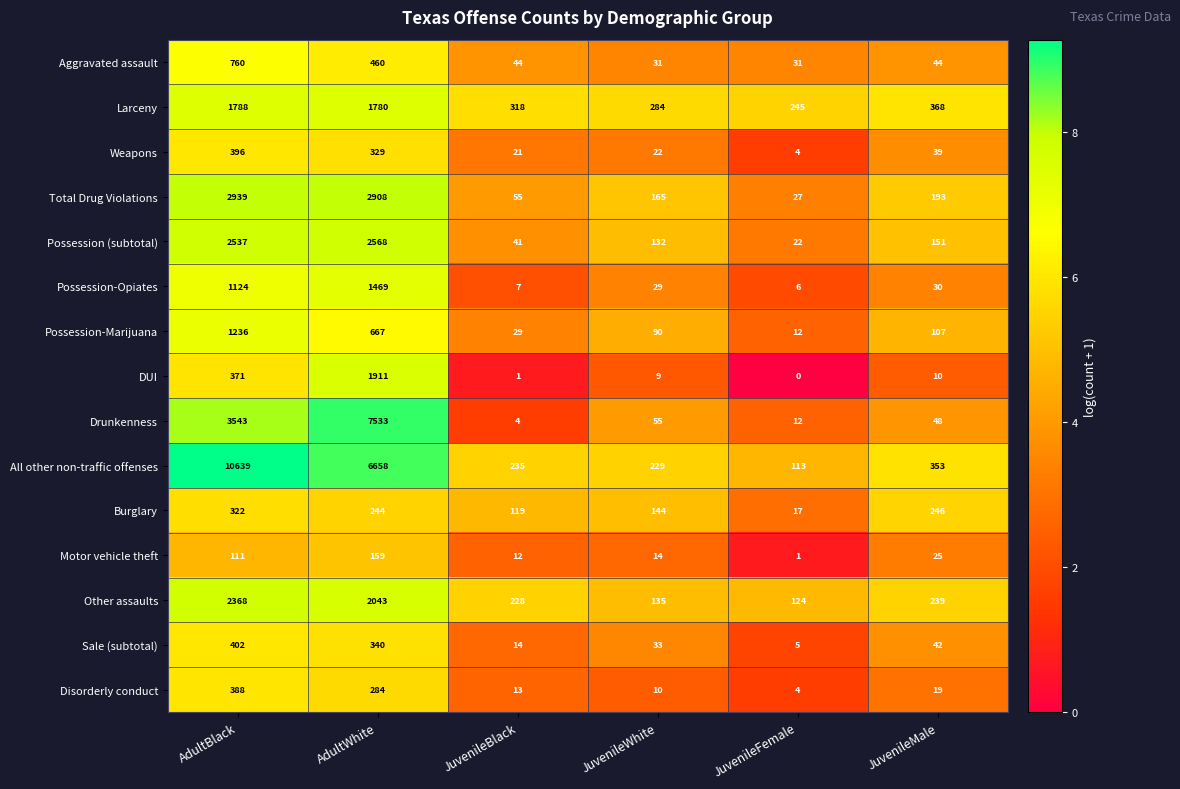

What is the difference between the second highest and second lowest values in the Disorderly conduct series?

274